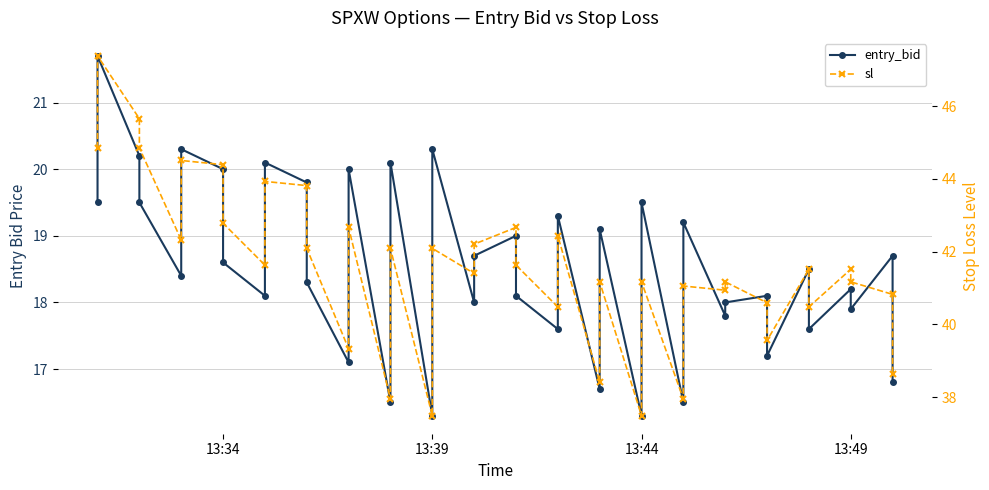

Reading left to right, transcribe all the data shown in this chart.

entry_bid: 19.5	21.7	20.2	19.5	18.4	20.3	20.0	18.6	18.1	20.1	19.8	18.3	17.1	20.0	16.5	20.1	16.3	20.3	18.0	18.7	19.0	18.1	17.6	19.3	16.7	19.1	16.3	19.5	16.5	19.2	17.8	18.0	18.1	17.2	18.5	17.6	18.2	17.9	18.7	16.8
sl: 44.9	47.4	45.7	44.9	42.3	44.5	44.4	42.8	41.6	43.9	43.8	42.1	39.3	42.7	38.0	42.1	37.5	42.1	41.4	42.2	42.7	41.6	40.5	42.4	38.4	41.2	37.5	41.2	38.0	41.1	40.9	41.2	40.6	39.6	41.5	40.5	41.5	41.2	40.8	38.6